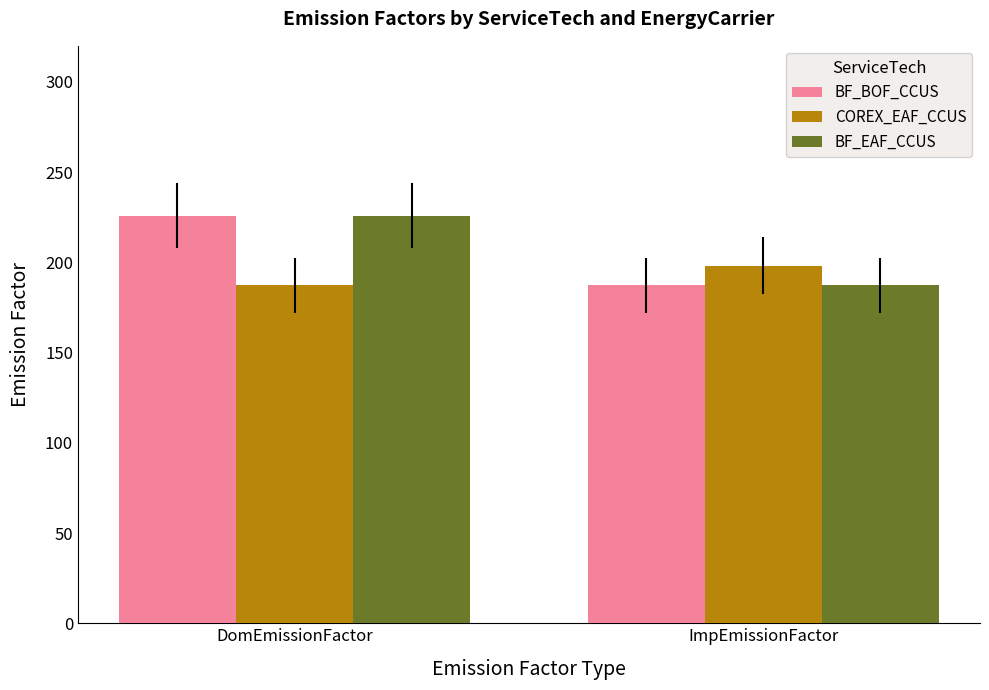

What is the sum of all BF_EAF_CCUS values?

413.0